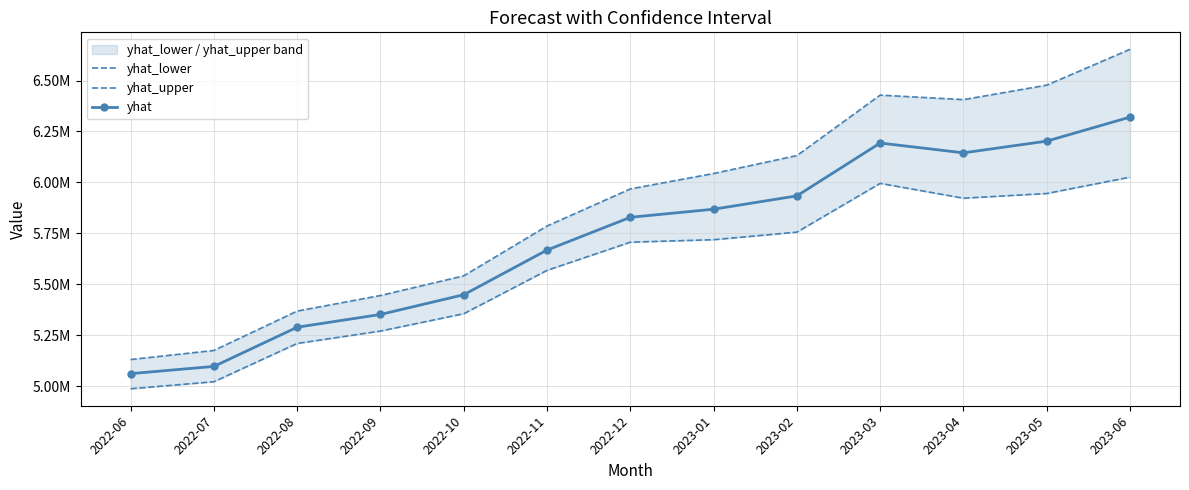

What is the value of the yhat_upper point at the 6th from the left?

5785693.9